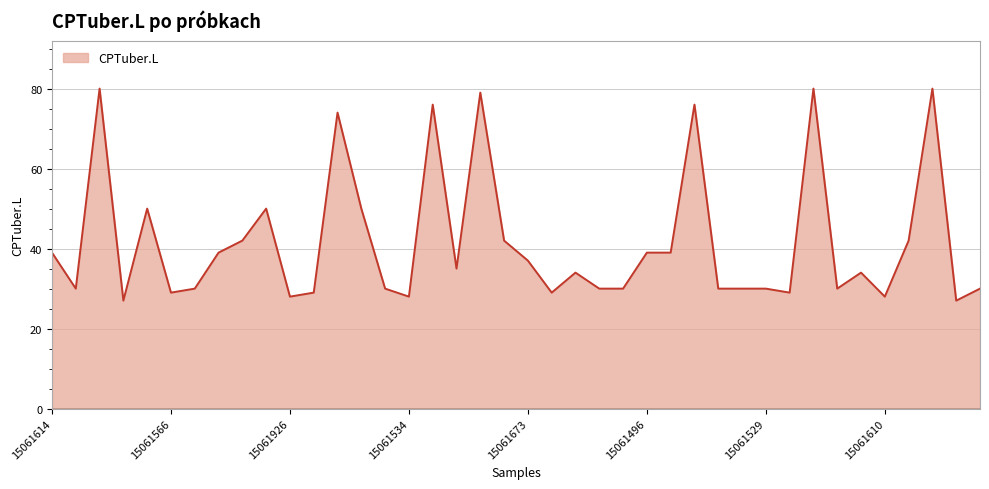

What is the maximum value shown in the chart?

80